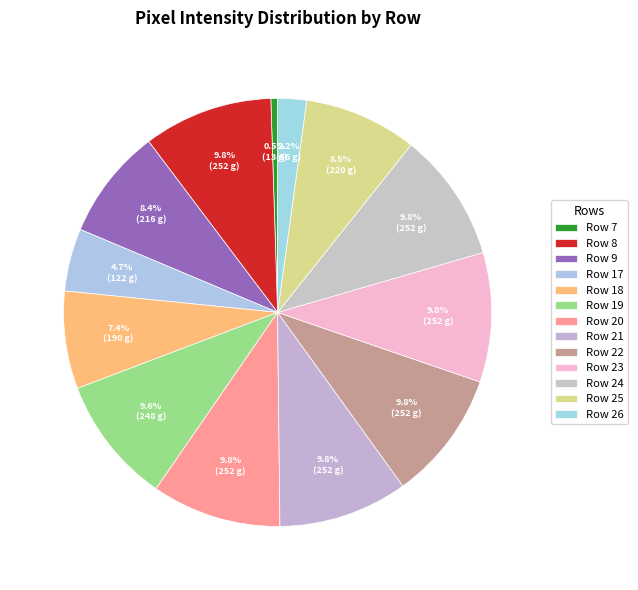

Count the number of slices in the pie.

13